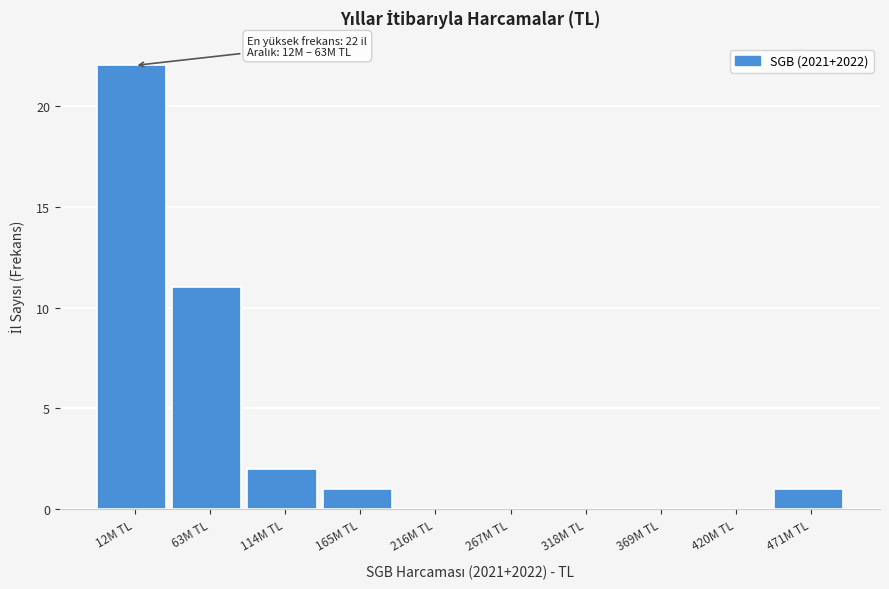

Reading right to left, list all the values displayed in this chart.

471M TL=1	420M TL=0	369M TL=0	318M TL=0	267M TL=0	216M TL=0	165M TL=1	114M TL=2	63M TL=11	12M TL=22